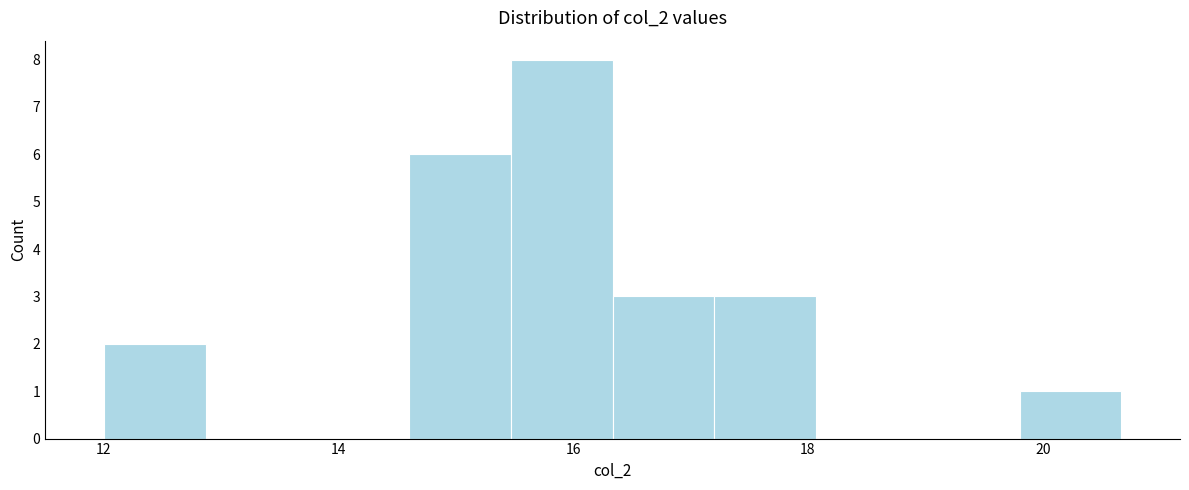

Reading left to right, transcribe this chart: for each bar, give the range it covers on the x-axis and its height. Neither the bar edges nor the heights are printed on the chart, so give them approximately, as read against the axes.

12.0 to 12.8: 2
12.8 to 13.8: 0
13.8 to 14.6: 0
14.6 to 15.4: 6
15.4 to 16.4: 8
16.4 to 17.2: 3
17.2 to 18.0: 3
18.0 to 19.0: 0
19.0 to 19.8: 0
19.8 to 20.6: 1